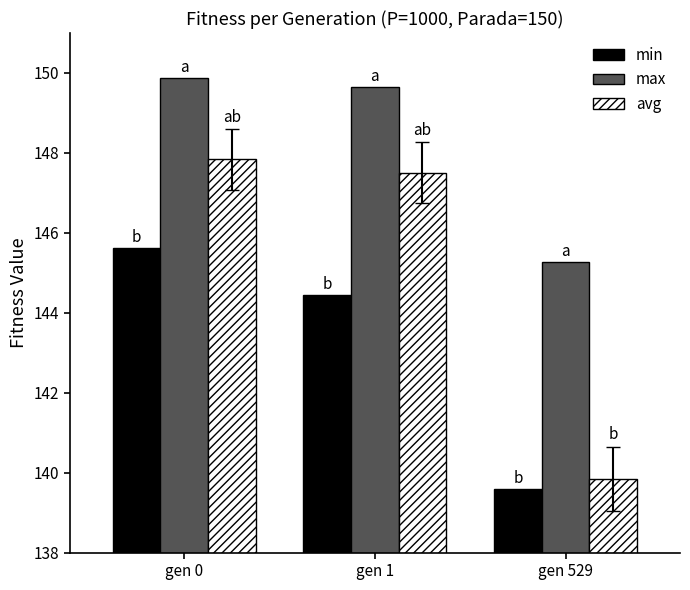

Where is avg nearest to the value 143?

gen 529